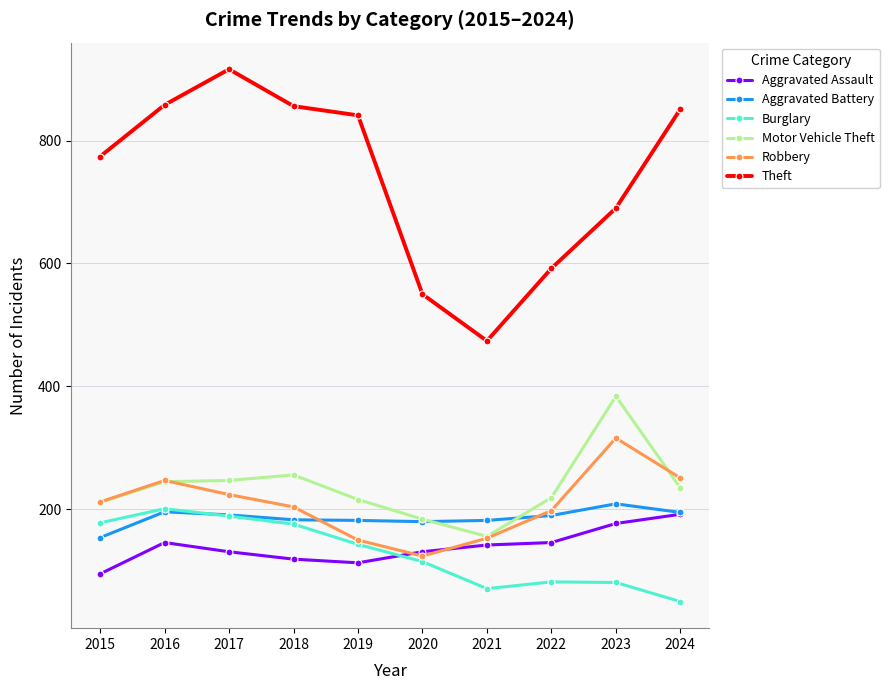

What is the difference between the second highest and minimum values in the Motor Vehicle Theft series?

100